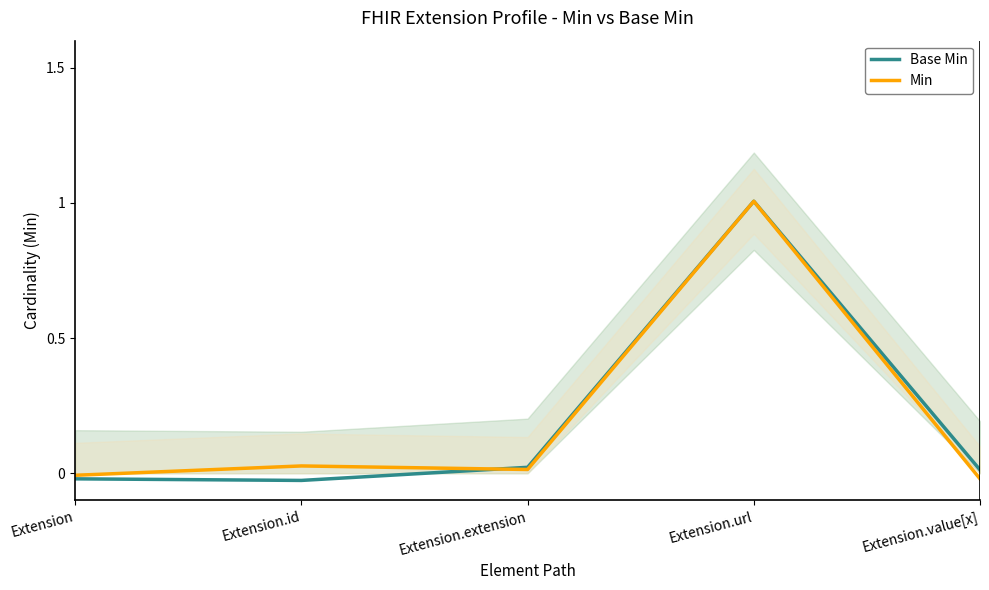

What is the difference between the maximum and minimum values in the Min series?

1.0